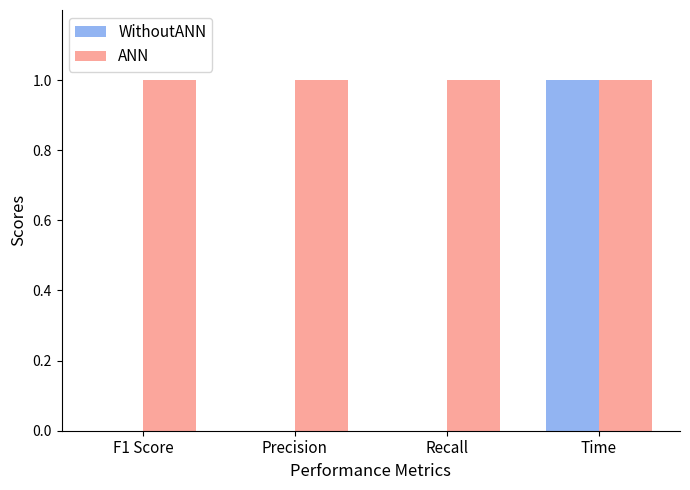

Which series has the largest total across all categories?

ANN